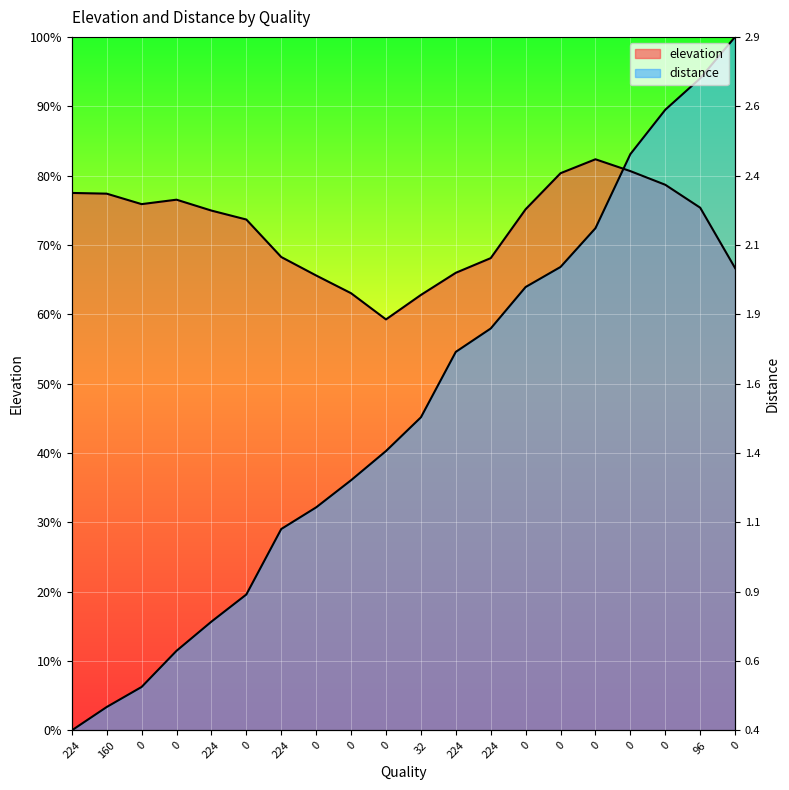

Rank the series by their average value, from lowest to highest.

distance, elevation